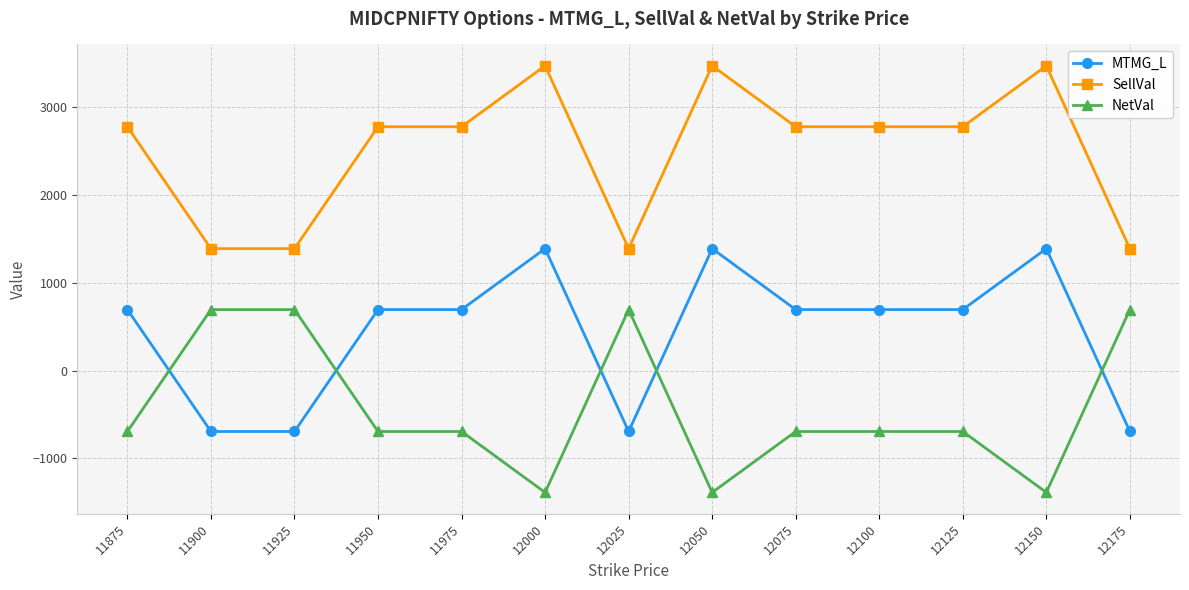

What is the average value of the MTMG_L series?

426.9